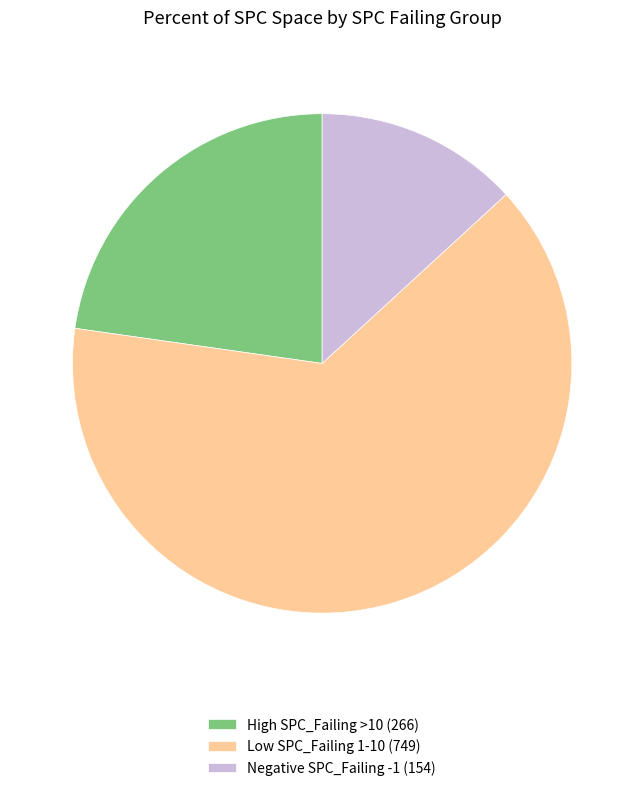

Which has a higher value, High SPC_Failing >10 (266) or Negative SPC_Failing -1 (154)?

High SPC_Failing >10 (266)